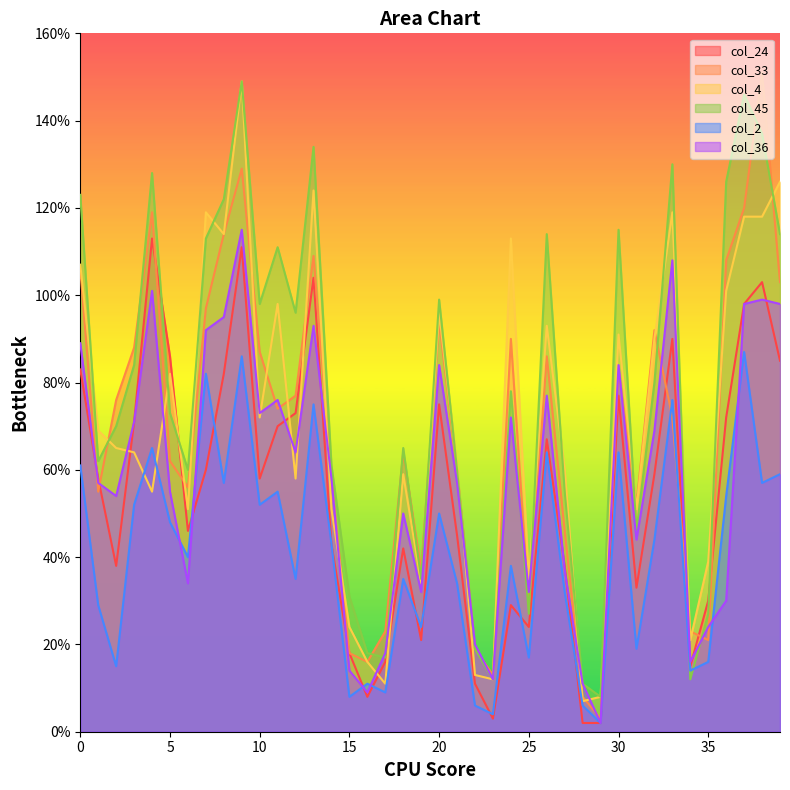

Rank the series at 5 from highest to lowest value.

col_24, col_4, col_45, col_33, col_36, col_2